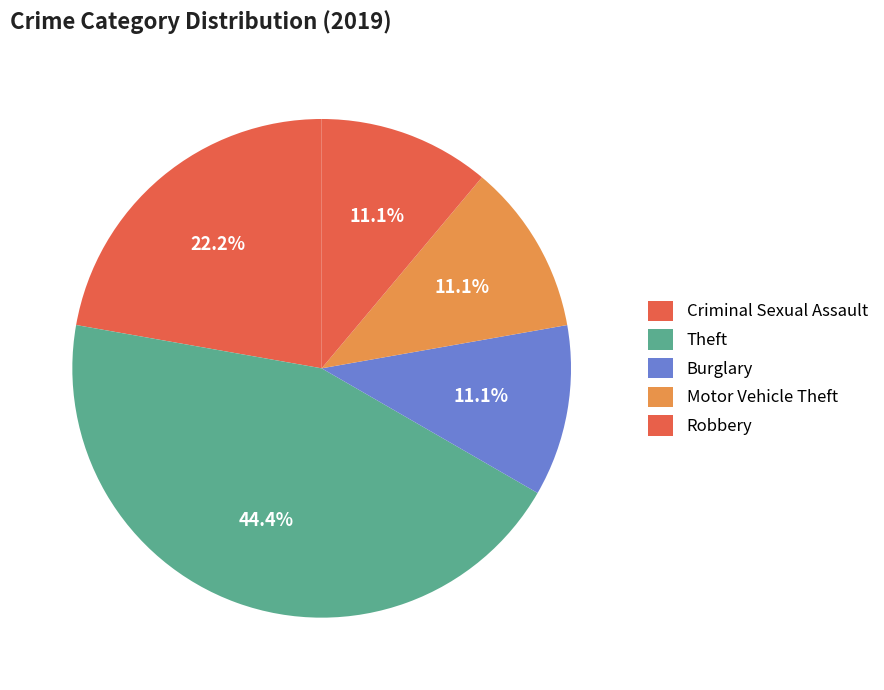

Does any single category account for the majority?

No